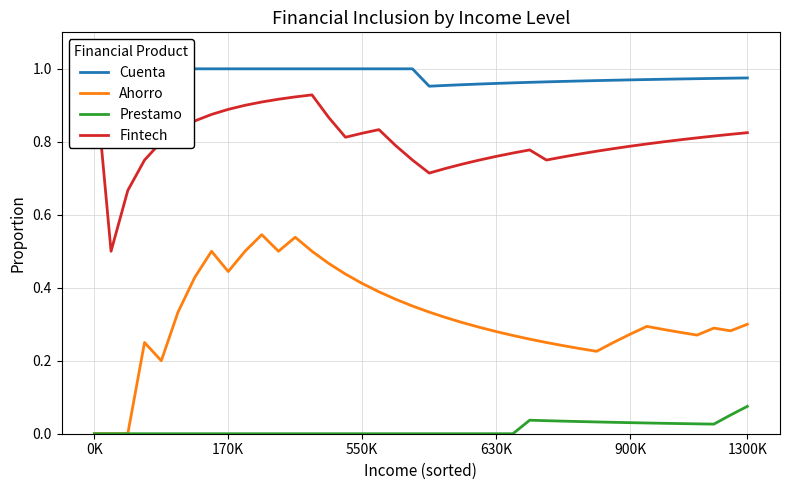

True or false: Fintech and Ahorro intersect in this chart.

False